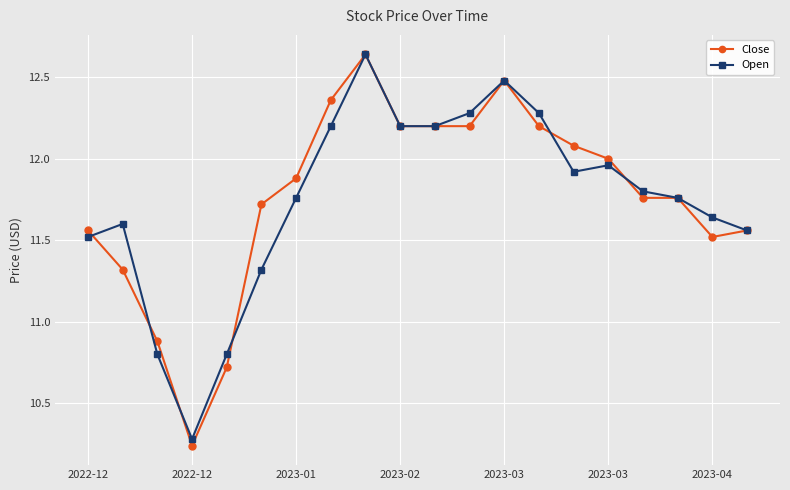

Which series has the widest spread of values?

Close